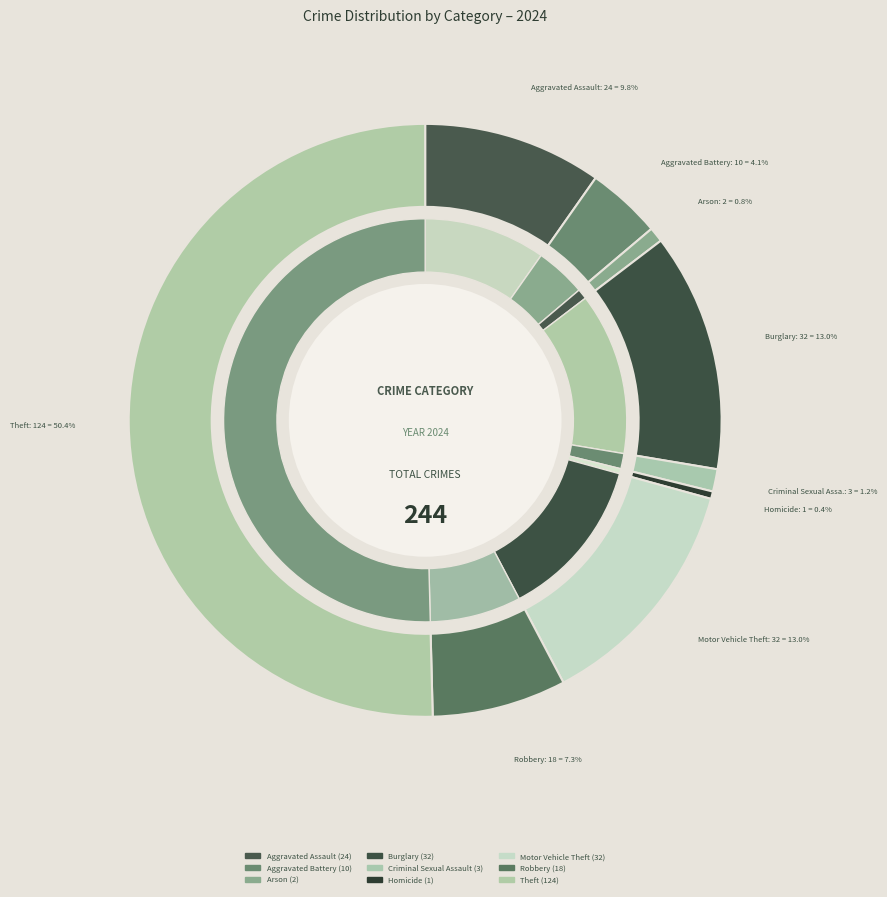

To the nearest percent, what is the combined percentage of Criminal Sexual Assault and Aggravated Battery?

5%